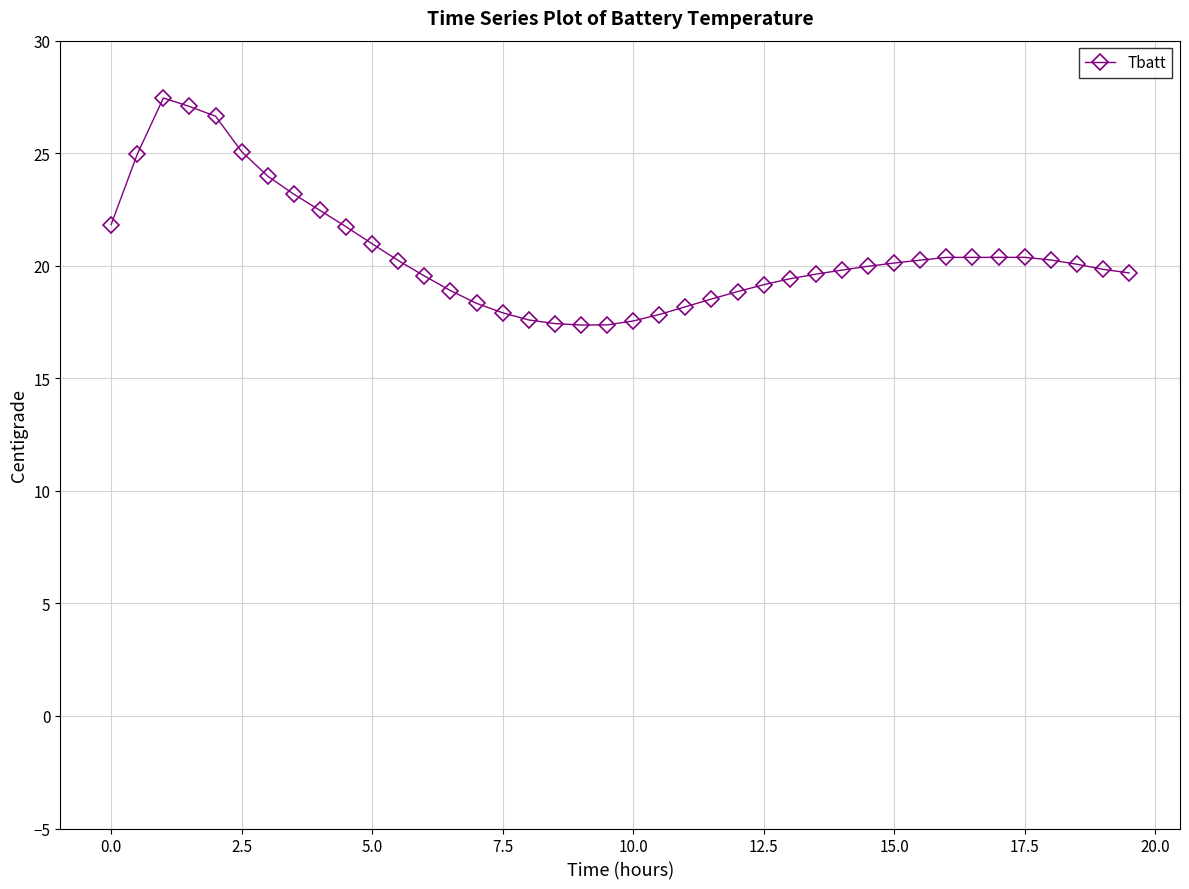

What is the value of the 1st point from the left?

21.8